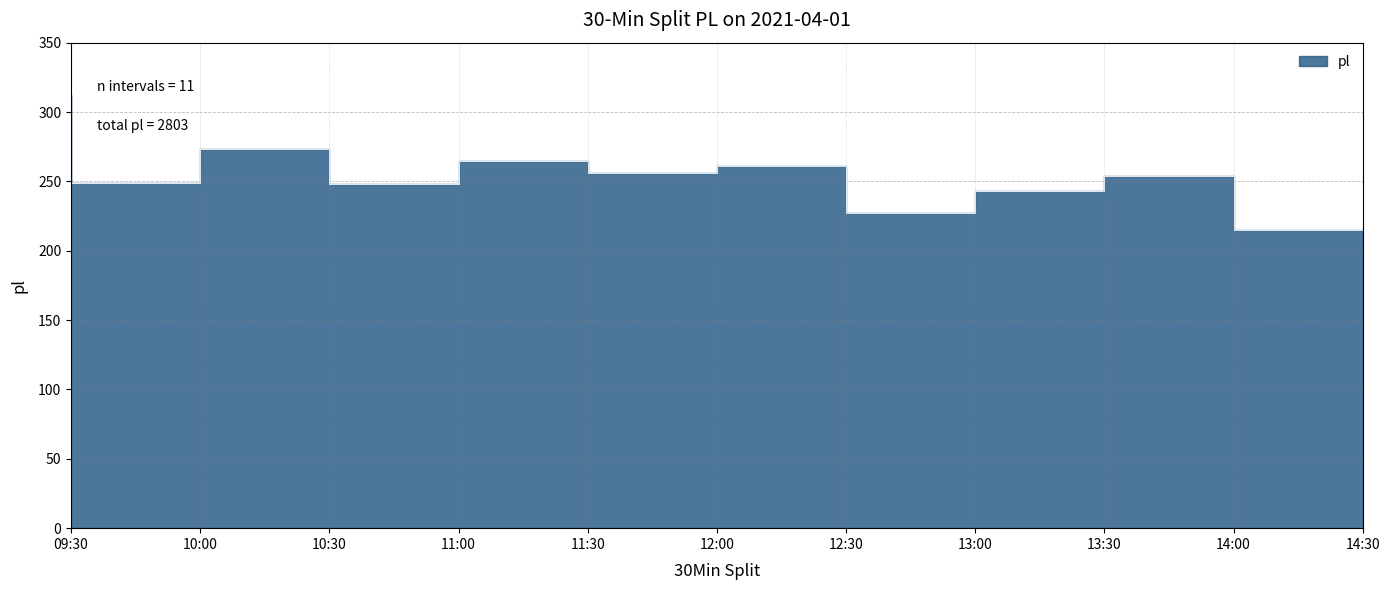

What is the difference between the maximum and minimum values?

97